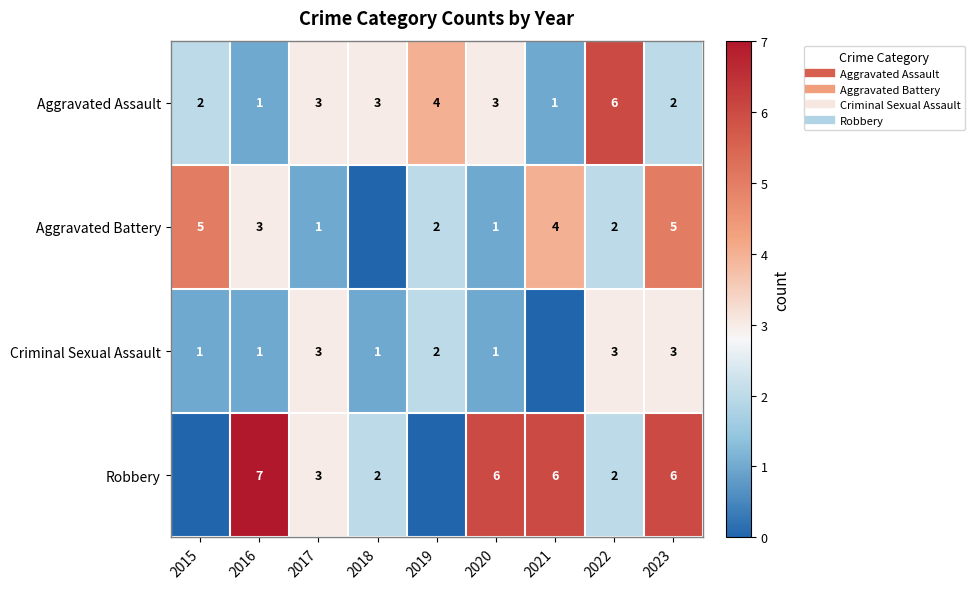

What value does the Criminal Sexual Assault series have at 2018?

1